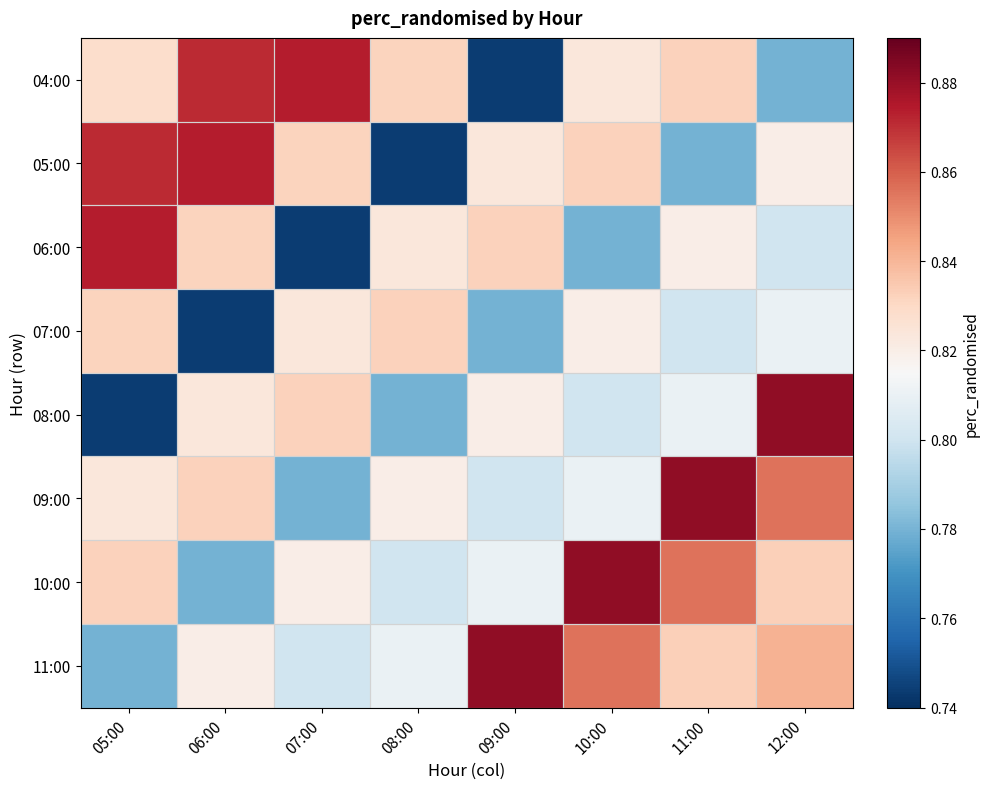

Which category has the lowest value across all series?

09:00